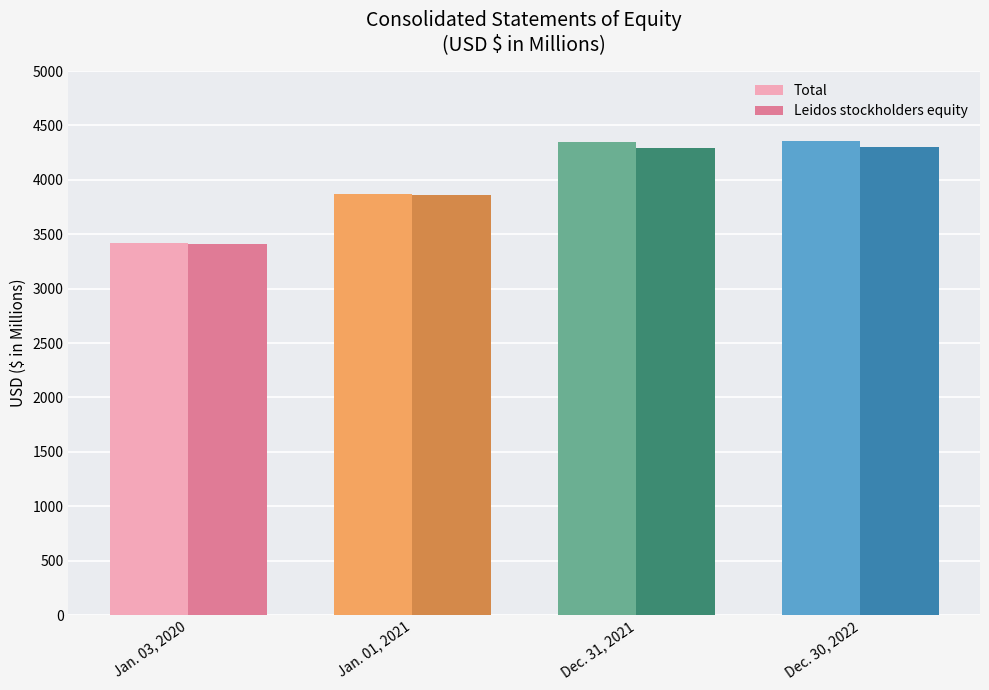

What is the spread (max minus min) of values at Dec. 31, 2021?

53